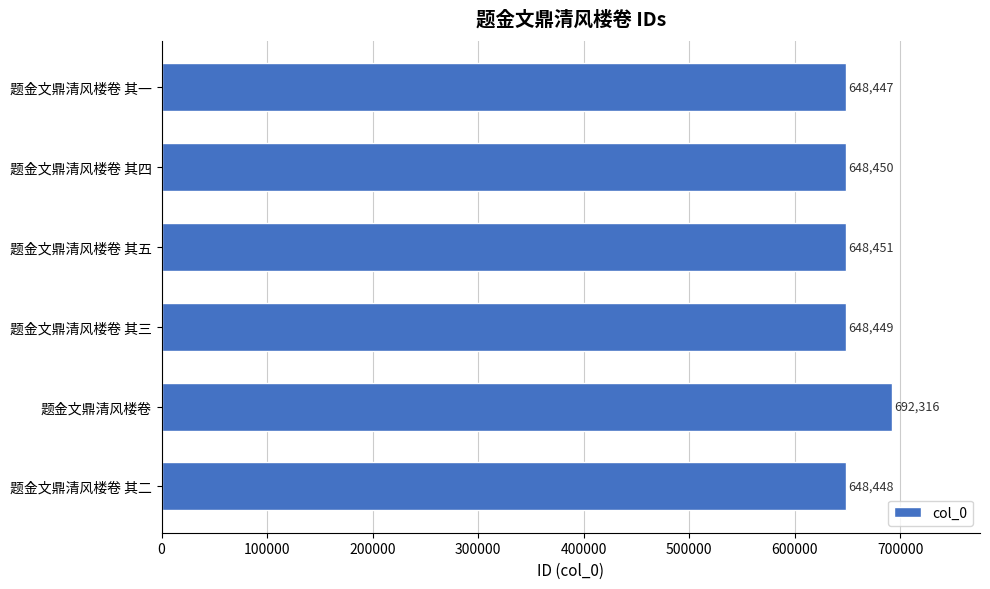

List the labels in order of value, smallest first.

题金文鼎清风楼卷 其一, 题金文鼎清风楼卷 其二, 题金文鼎清风楼卷 其三, 题金文鼎清风楼卷 其四, 题金文鼎清风楼卷 其五, 题金文鼎清风楼卷